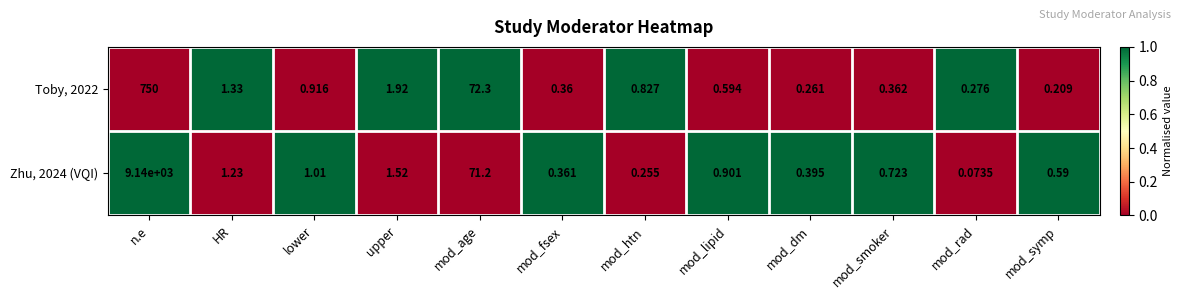

Is the value of Toby, 2022 at HR greater than the value of Zhu, 2024 (VQI) at mod_fsex?

Yes